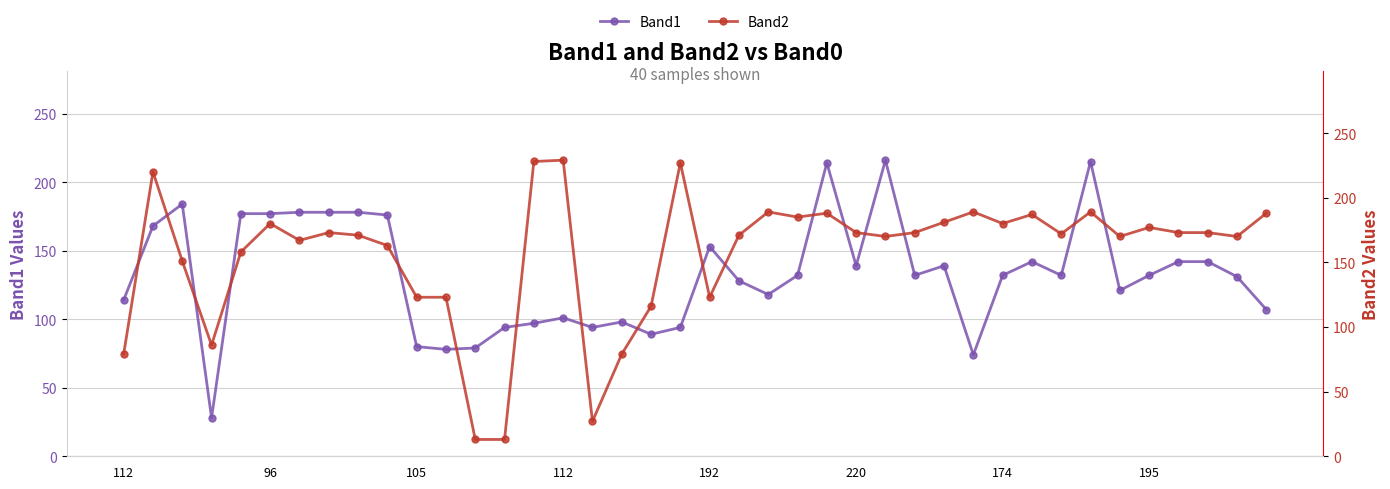

Where is Band2 nearest to the value 121?

105